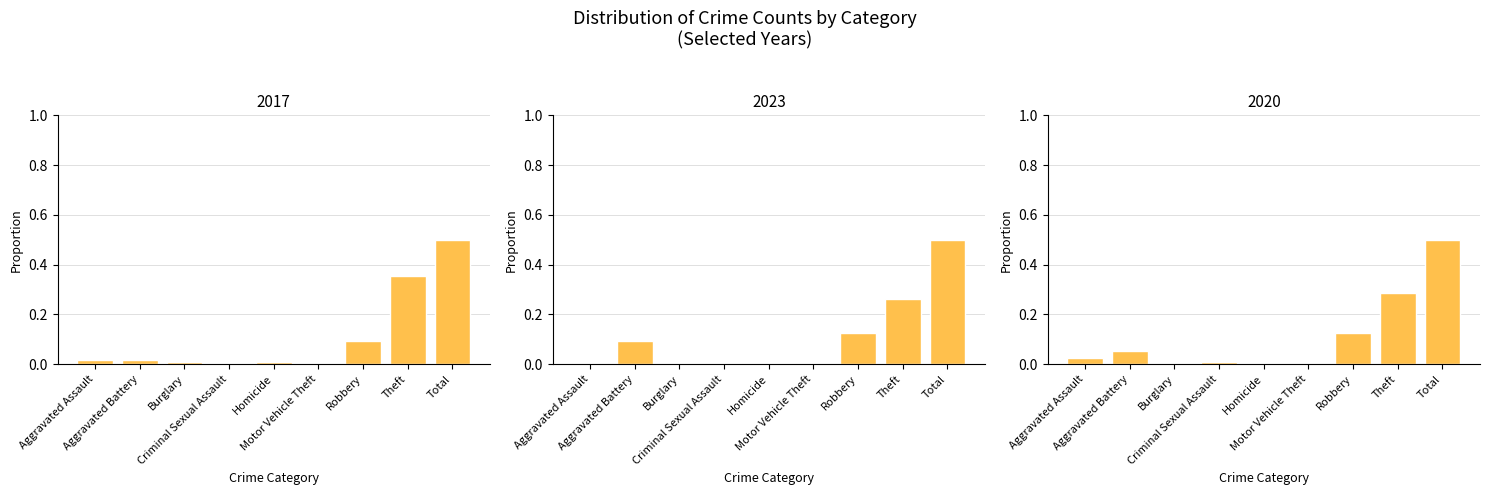

What position from the right is Robbery?

3